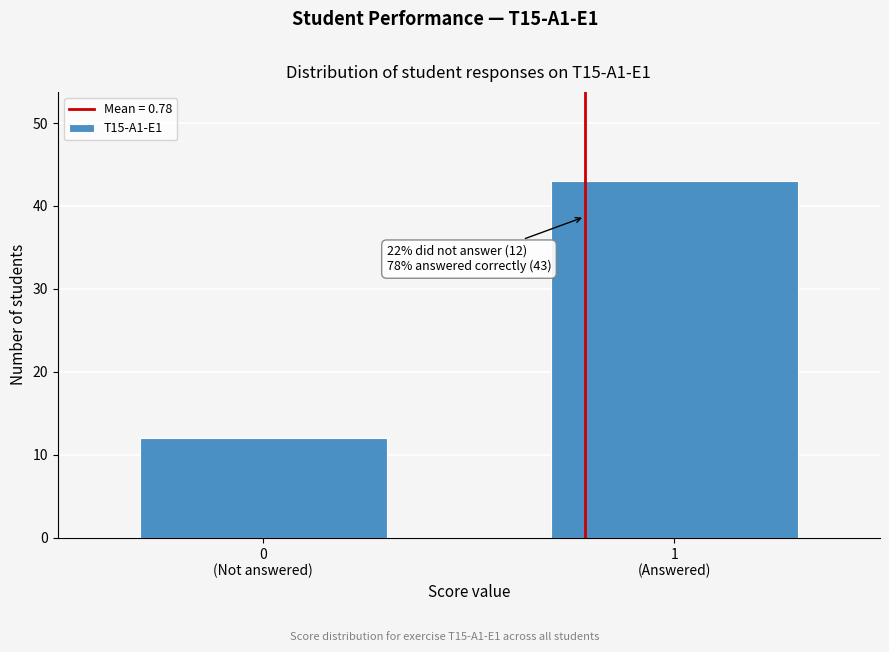

Reading right to left, transcribe all the data shown in this chart.

43	12